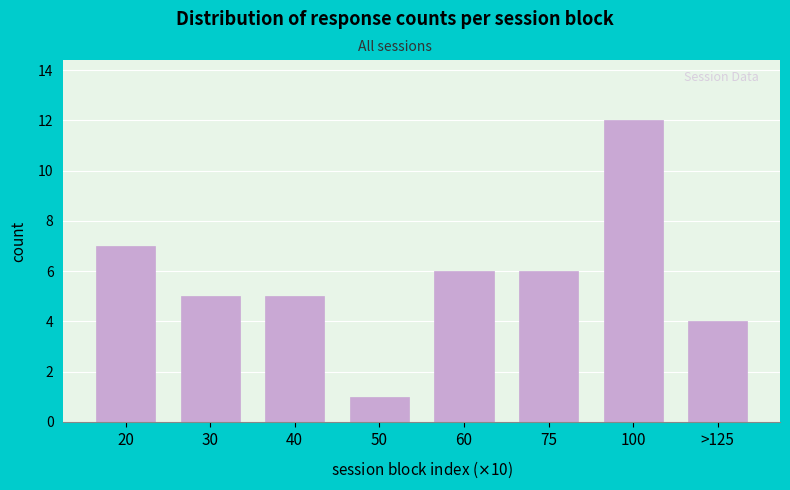

Reading right to left, extract all data points from this chart.

>125=4	100=12	75=6	60=6	50=1	40=5	30=5	20=7